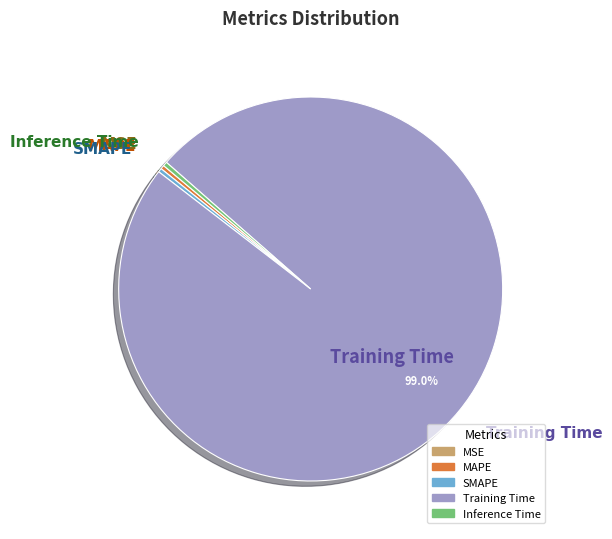

What portion of the pie excludes Training Time?

1.0%